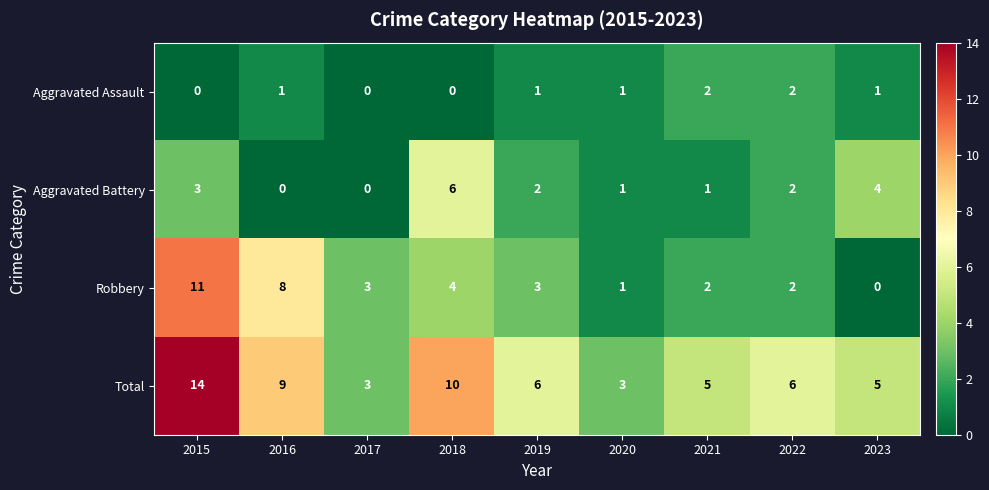

Count the number of data series in this chart.

4